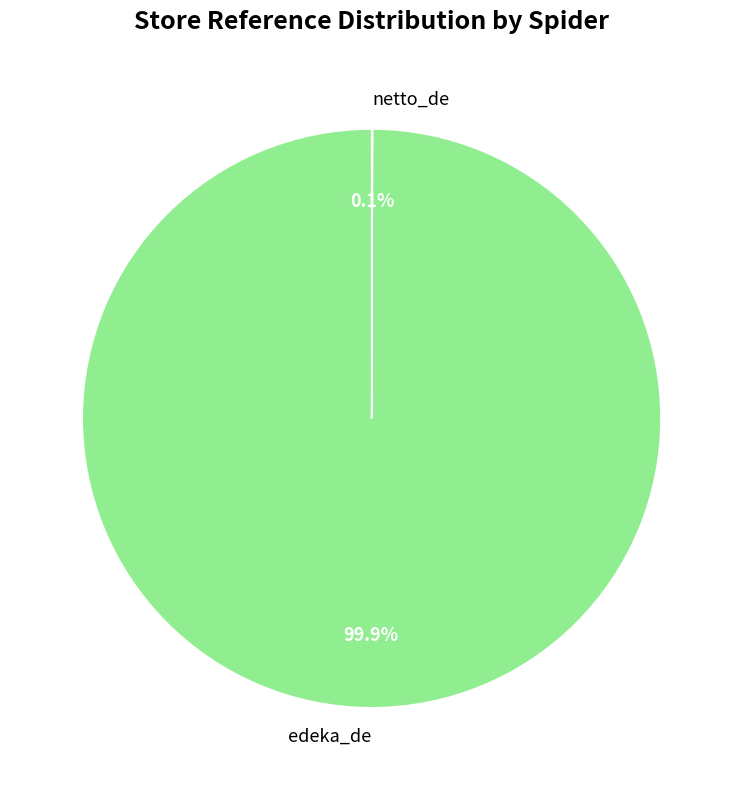

Which slice is the largest?

edeka_de